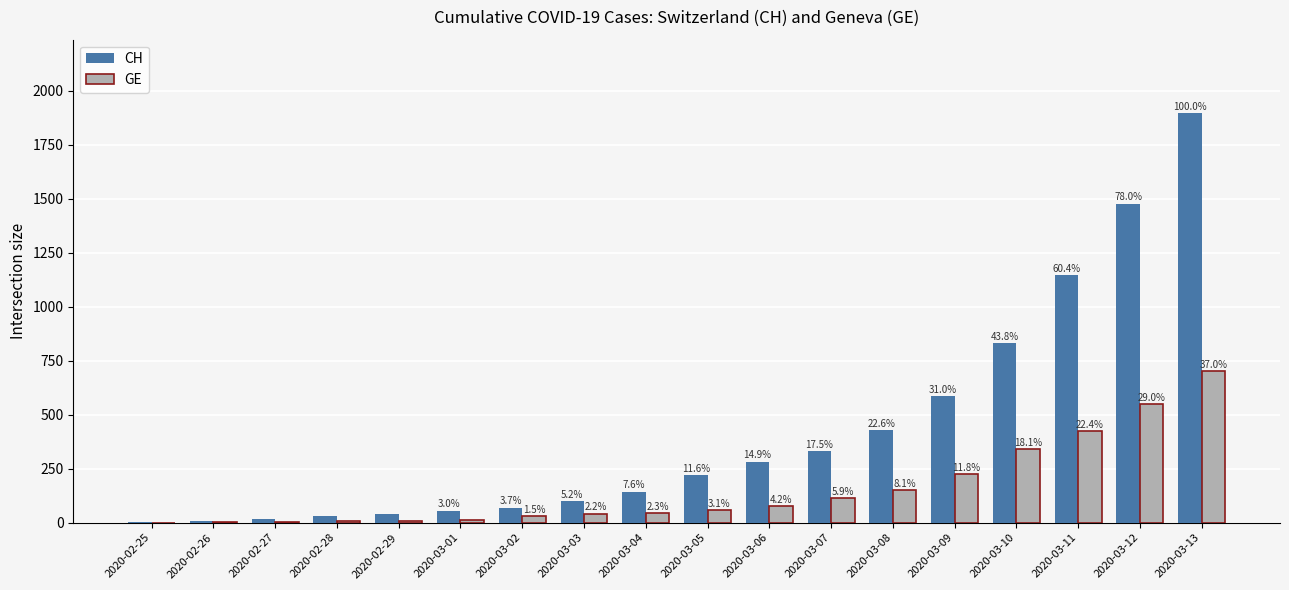

What are all the series names shown in the legend?

CH, GE